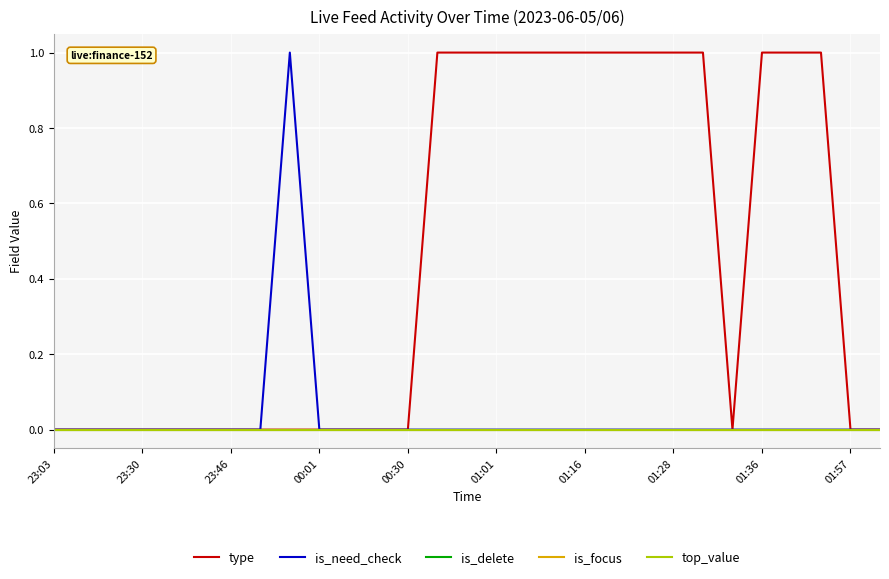

Does the chart have visible grid lines?

Yes